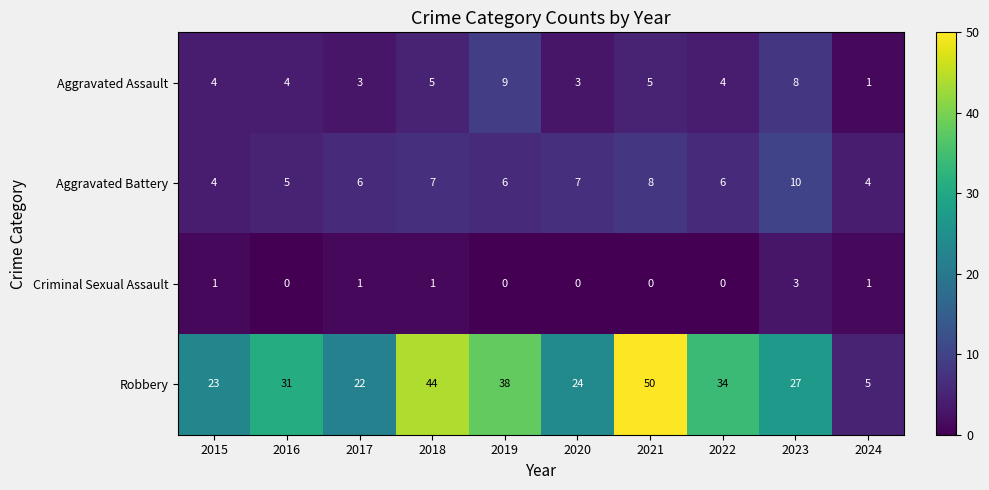

What is the sum of all Aggravated Assault values?

46